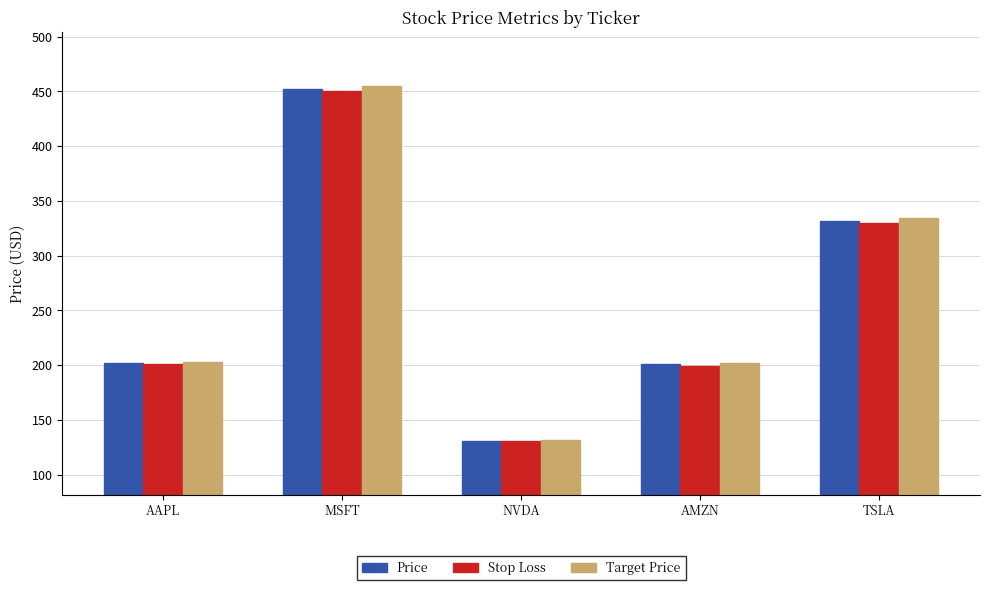

At which category is the sum across all series the highest?

MSFT